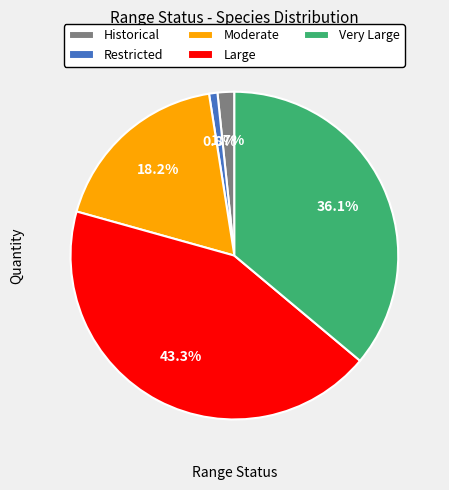

To the nearest percent, what is the average slice percentage?

20%